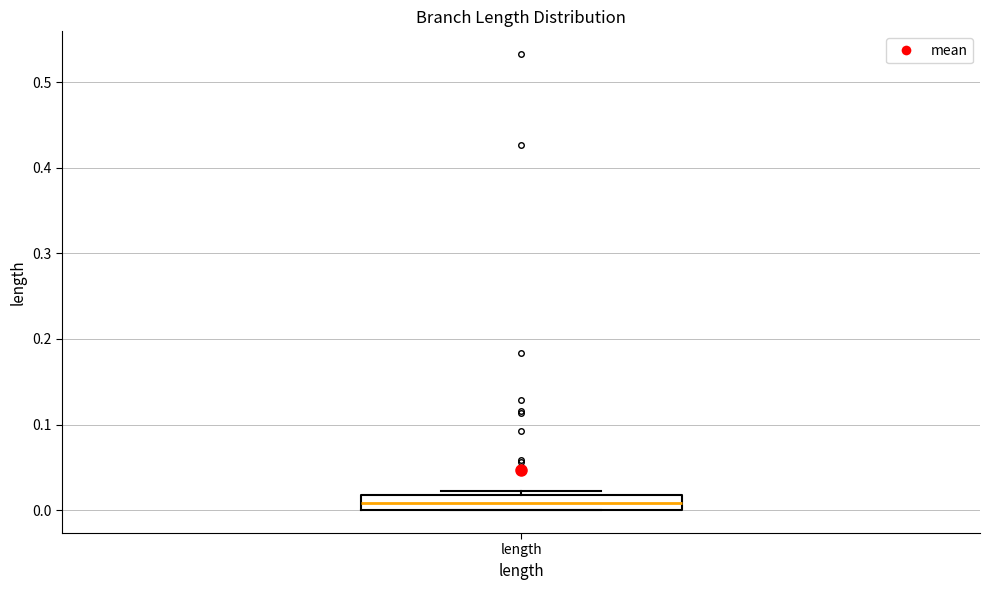

Read this box plot against the y-axis: the position of the median line, the range covered by the box, and the ends of both whiskers. The values are not printed on the chart, so give them approximately, as read against the axis.

median 0.01, box 0.00 to 0.02, whiskers 0.00 to 0.02 (just above the box's upper edge)